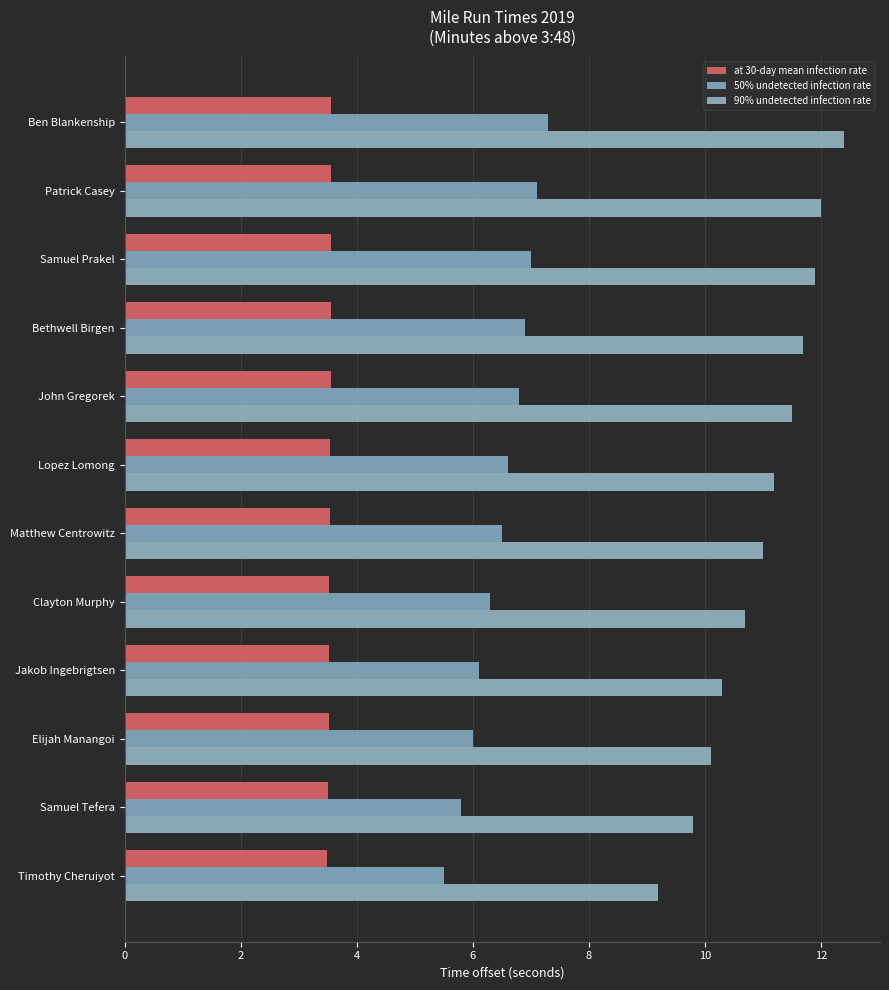

What is the difference between the maximum and minimum values in the 50% undetected infection rate series?

1.8